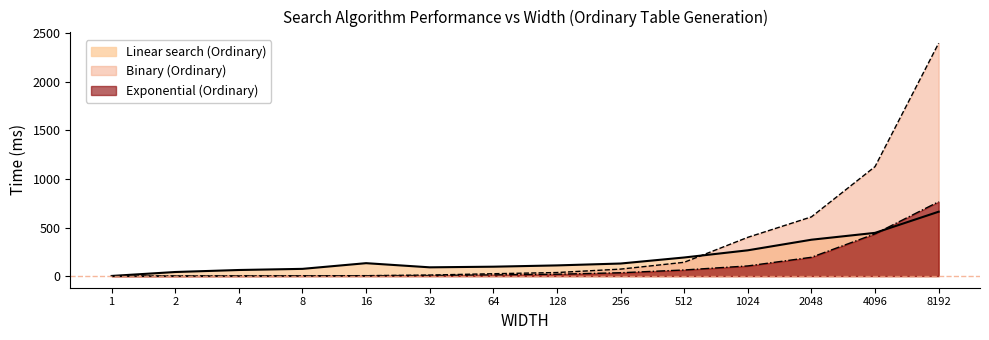

Rank the categories by Exponential (Ordinary) value from highest to lowest.

8192, 4096, 2048, 1024, 512, 256, 128, 64, 32, 16, 8, 4, 2, 1